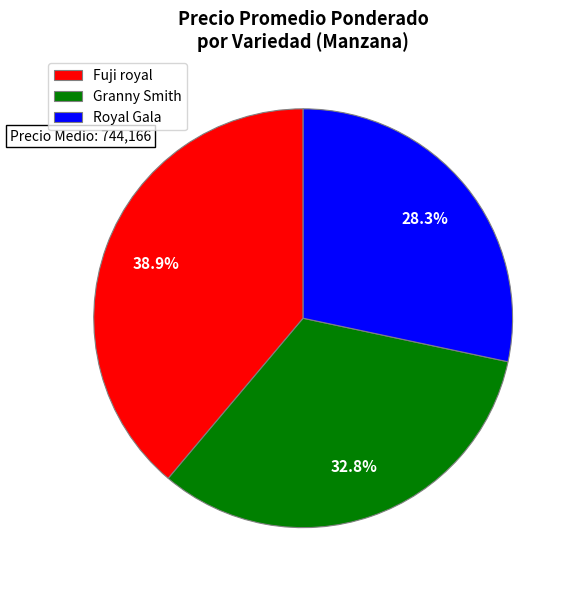

Do Granny Smith and Royal Gala together represent more than half of the pie?

Yes